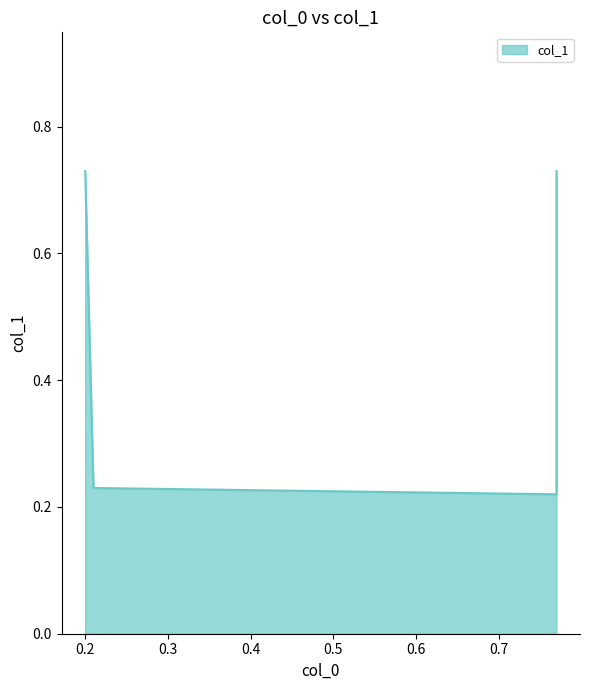

At which category does the chart reach its minimum across all series?

0.77